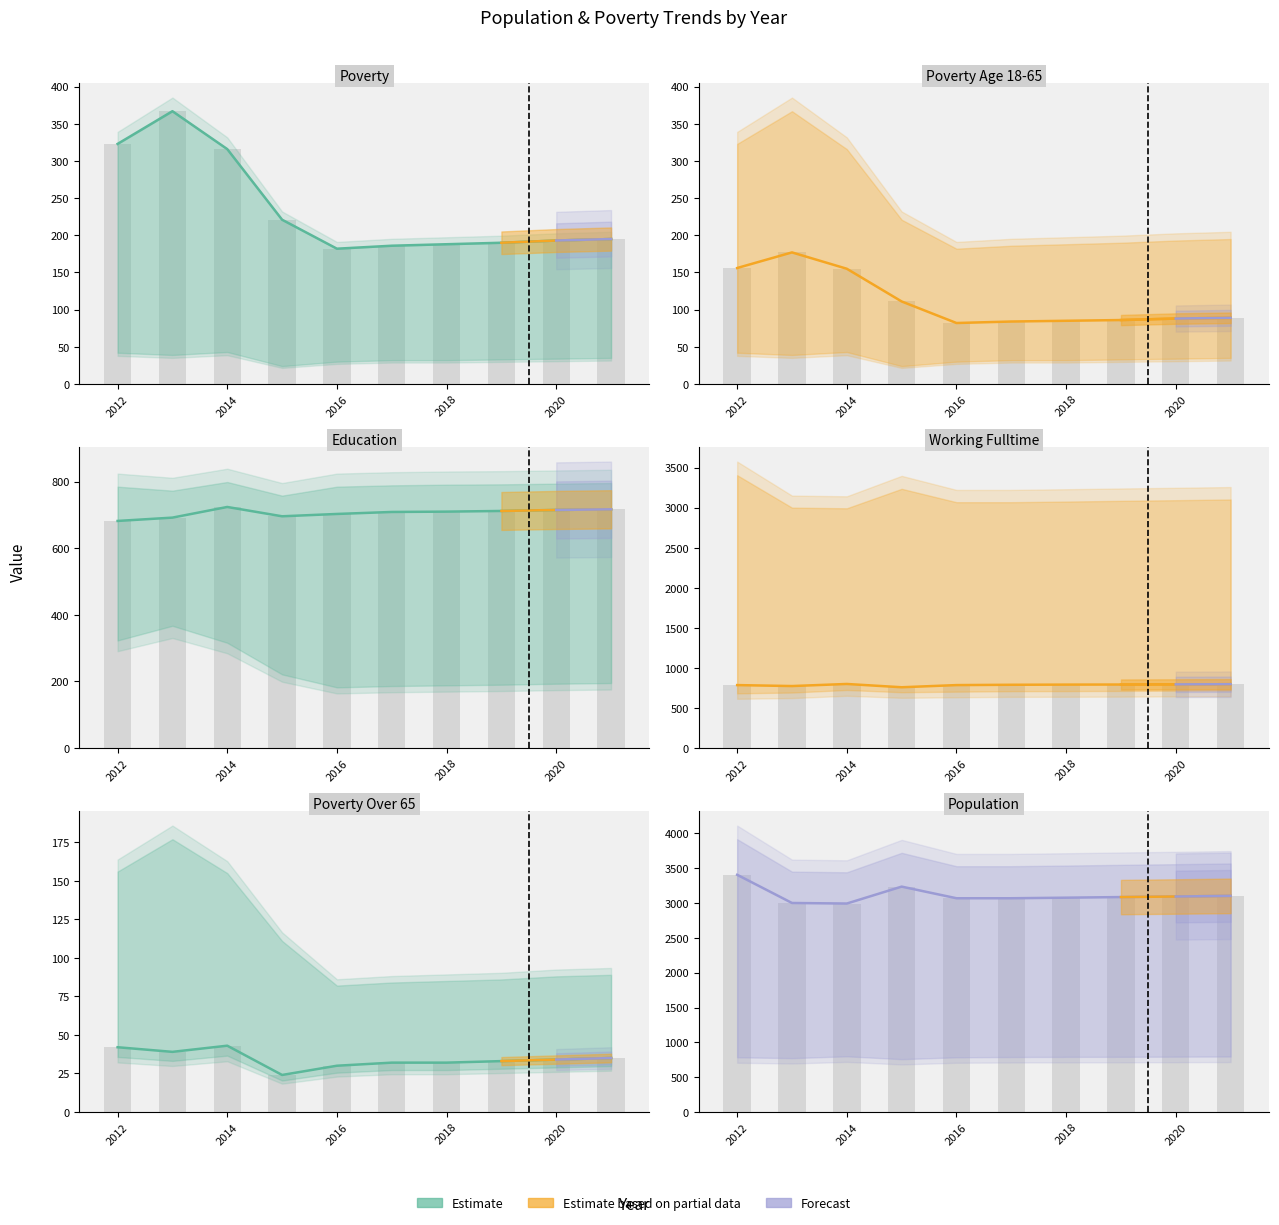

Count the number of categories in the chart.

10